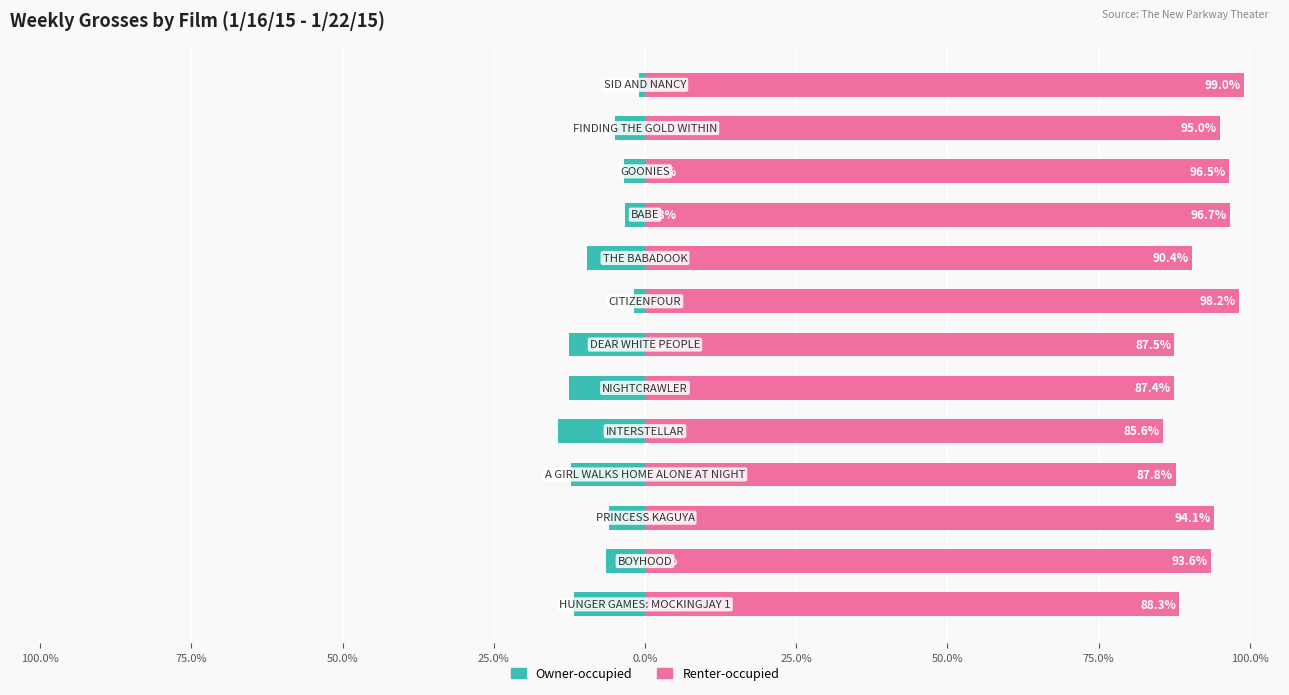

What is the sum of the Renter-occupied values at 50.0% and 100.0%?

177.9